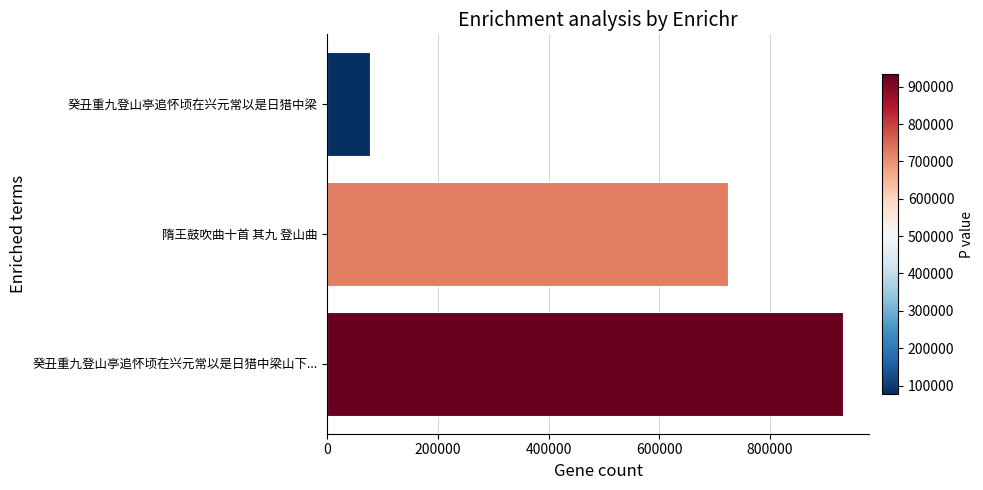

Is it true that the value at 隋王鼓吹曲十首 其九 登山曲 is 724116?

True